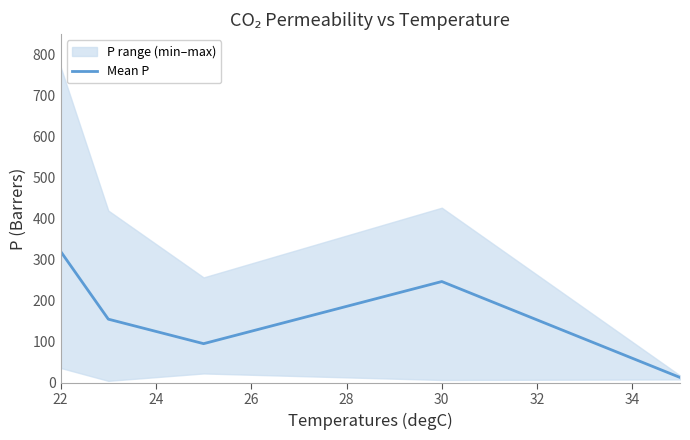

Is this an area chart (filled region under the line)?

No